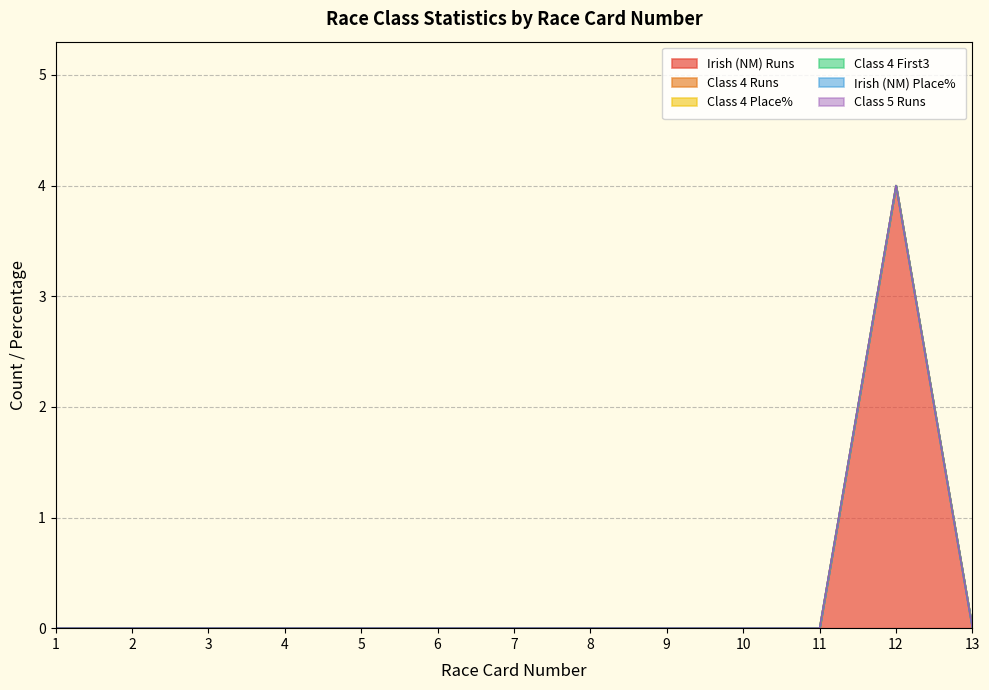

Is the value of Class 4 Place% at 13 greater than the value of Irish (NM) Place% at 1?

No